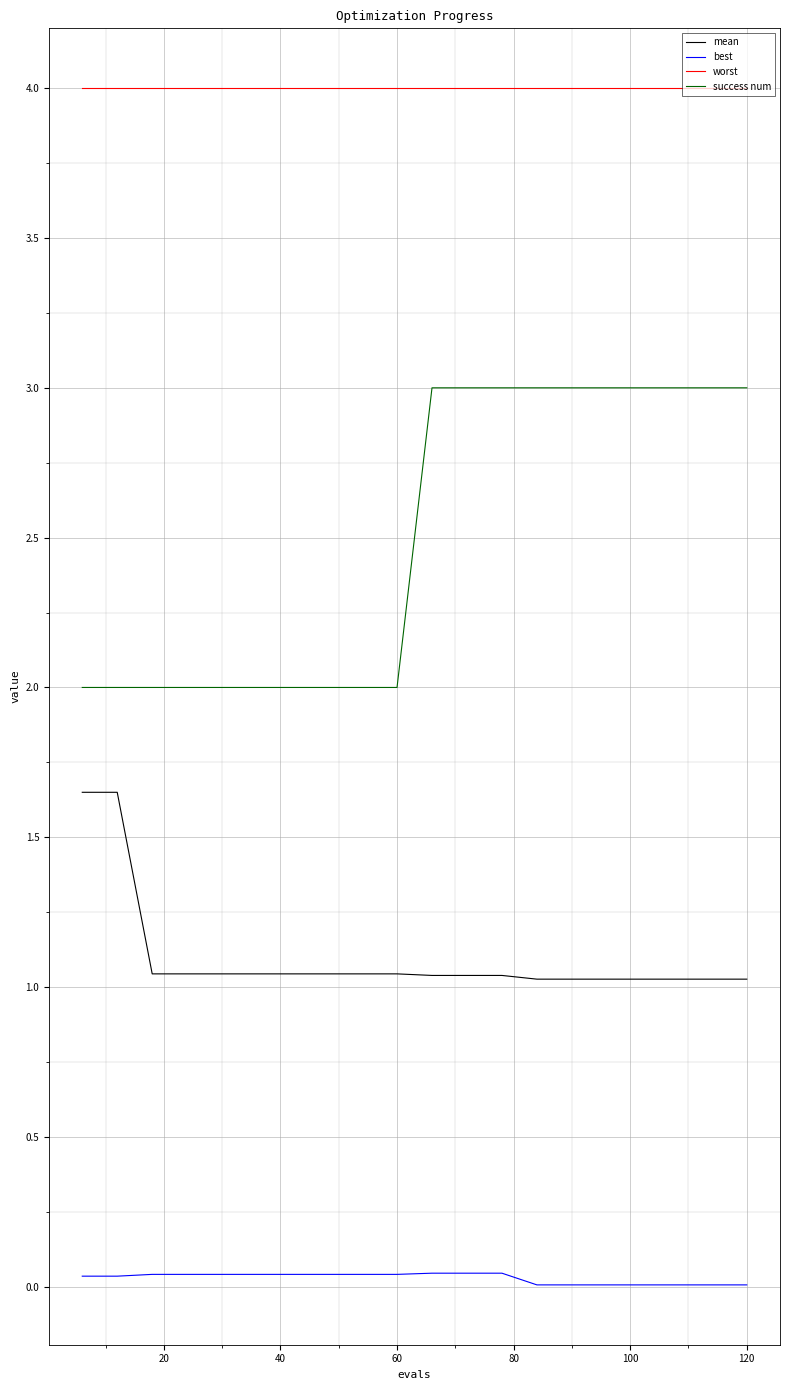

What are all the series names shown in the legend?

mean, best, worst, success num